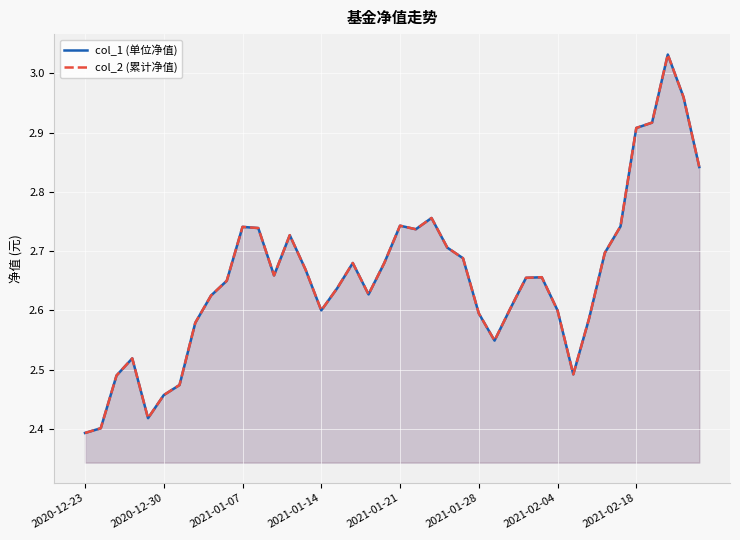

What position from the left is 2020-12-30?

6